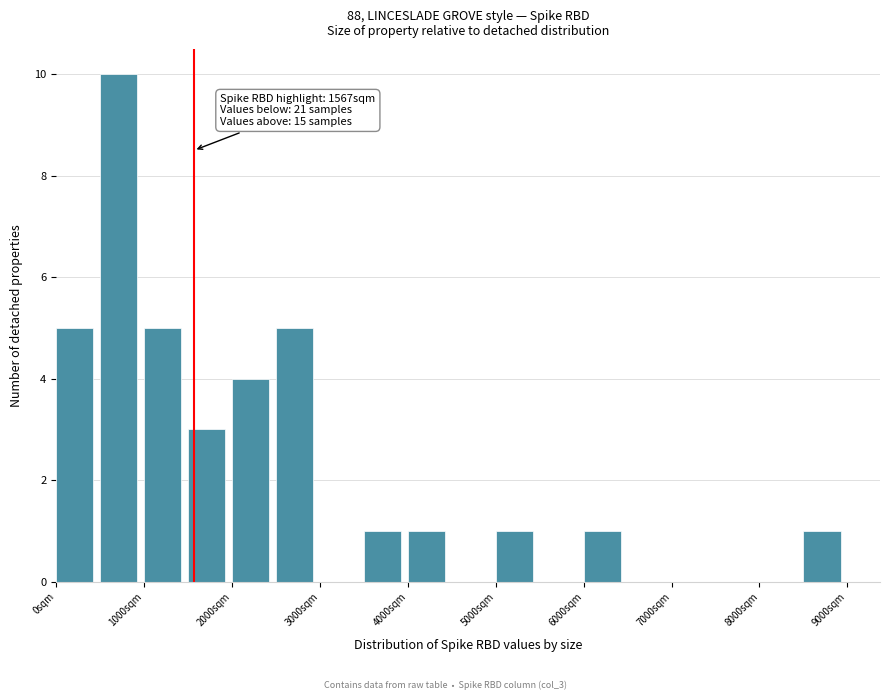

Which range on the x-axis has the tallest bar?

500 to 1000